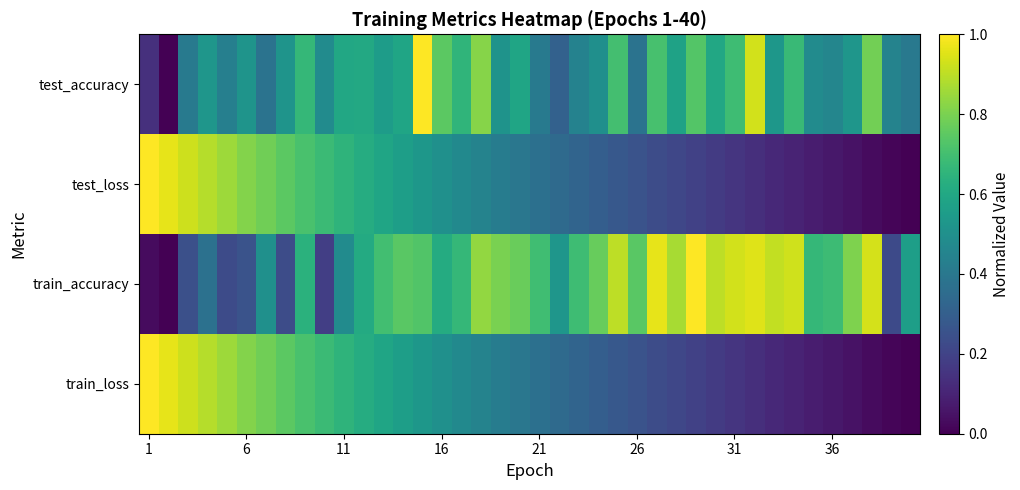

Reading left to right, transcribe all the data shown in this chart.

test_accuracy: 0.1	0.0	0.4	0.5	0.4	0.5	0.4	0.5	0.7	0.5	0.6	0.6	0.6	0.6	1.0	0.7	0.7	0.8	0.5	0.6	0.4	0.3	0.4	0.5	0.7	0.4	0.7	0.6	0.7	0.6	0.7	0.9	0.5	0.7	0.5	0.5	0.5	0.8	0.4	0.4
test_loss: 1.0	1.0	0.9	0.9	0.9	0.8	0.8	0.7	0.7	0.7	0.7	0.6	0.6	0.6	0.5	0.5	0.5	0.4	0.4	0.4	0.4	0.3	0.3	0.3	0.3	0.3	0.2	0.2	0.2	0.2	0.2	0.1	0.1	0.1	0.1	0.1	0.0	0.0	0.0	0.0
train_accuracy: 0.0	0.0	0.2	0.4	0.2	0.3	0.5	0.2	0.6	0.2	0.5	0.6	0.7	0.7	0.7	0.6	0.7	0.8	0.8	0.8	0.7	0.5	0.7	0.8	0.9	0.7	1.0	0.9	1.0	0.9	0.9	1.0	0.9	0.9	0.7	0.7	0.8	0.9	0.2	0.6
train_loss: 1.0	1.0	0.9	0.9	0.9	0.8	0.8	0.7	0.7	0.7	0.7	0.6	0.6	0.6	0.5	0.5	0.5	0.4	0.4	0.4	0.4	0.3	0.3	0.3	0.3	0.3	0.2	0.2	0.2	0.2	0.2	0.1	0.1	0.1	0.1	0.1	0.0	0.0	0.0	0.0